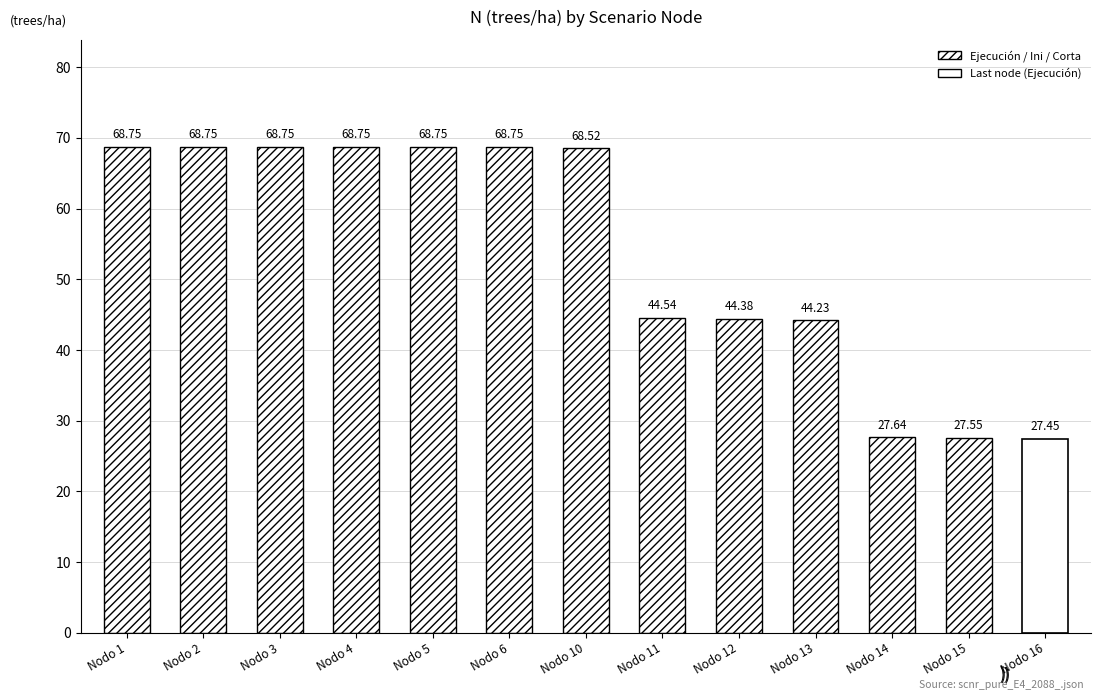

What is the difference between the values at Nodo 14 and Nodo 15?

0.1